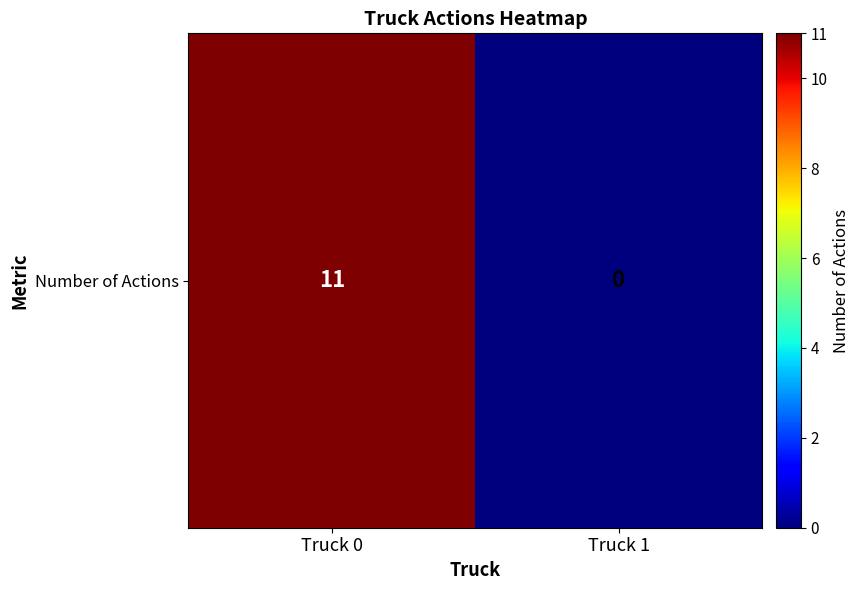

What is the difference between the maximum and minimum values?

11